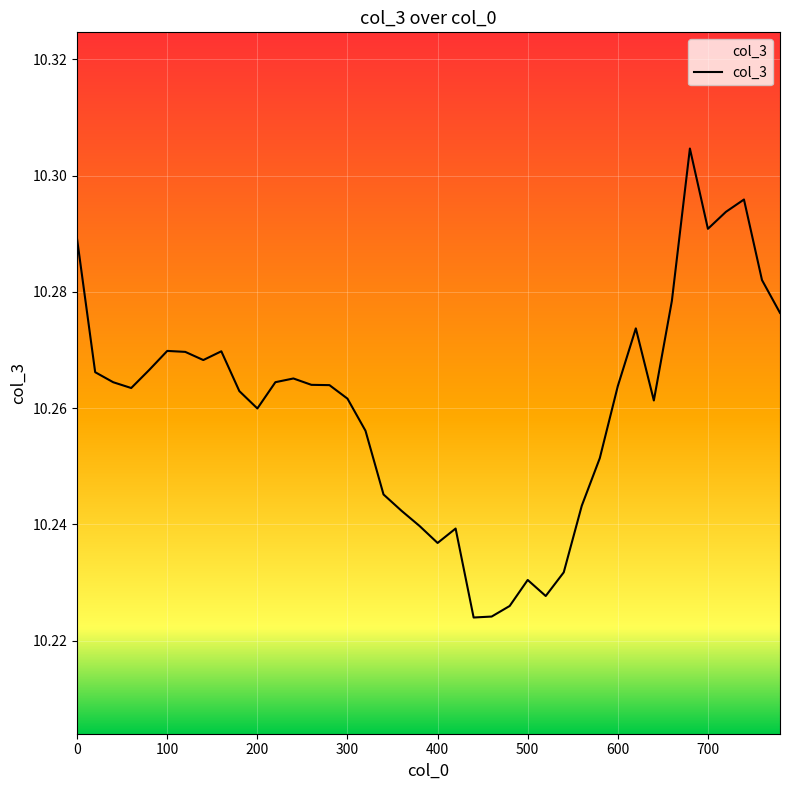

What is the value of the 12th point from the left?

10.3